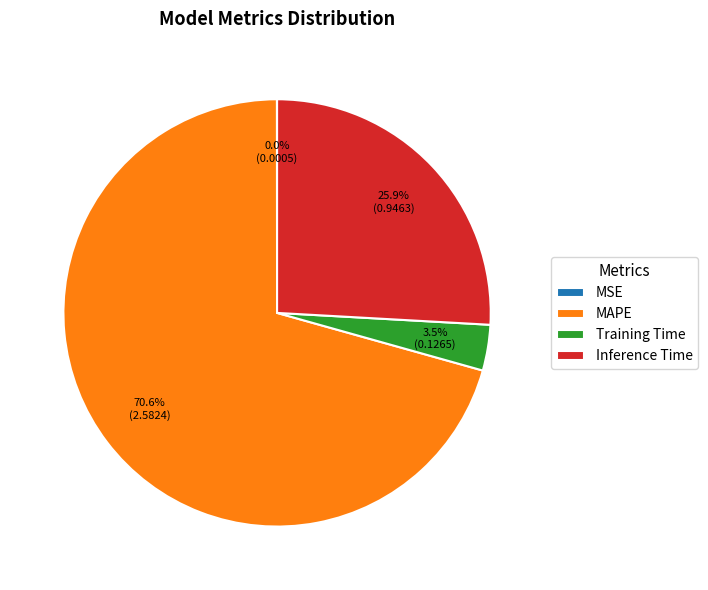

Is it true that Inference Time is 26% of the pie?

True